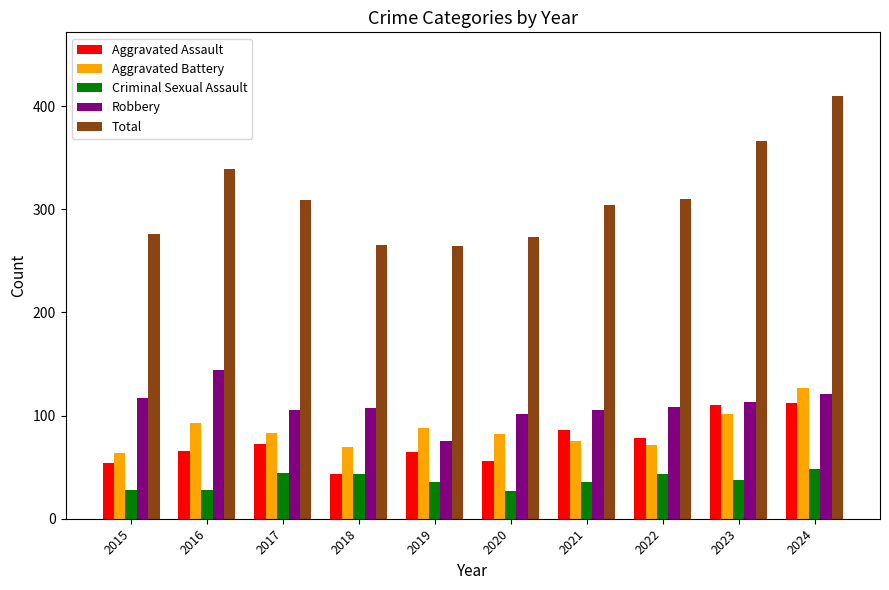

What is the spread (max minus min) of values at 2019?

228